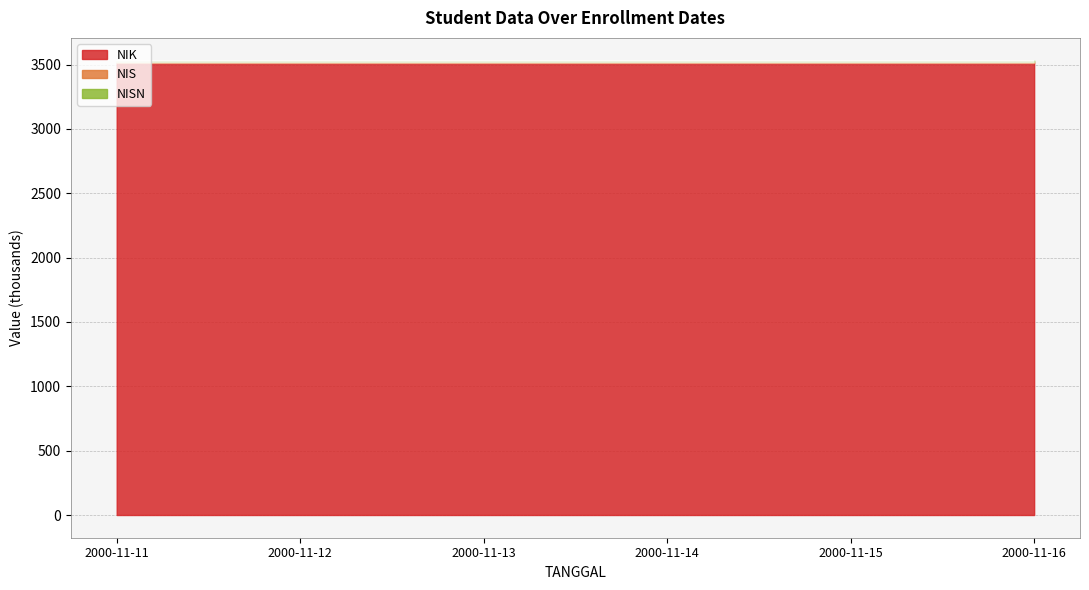

True or false: NIS and NISN intersect in this chart.

False